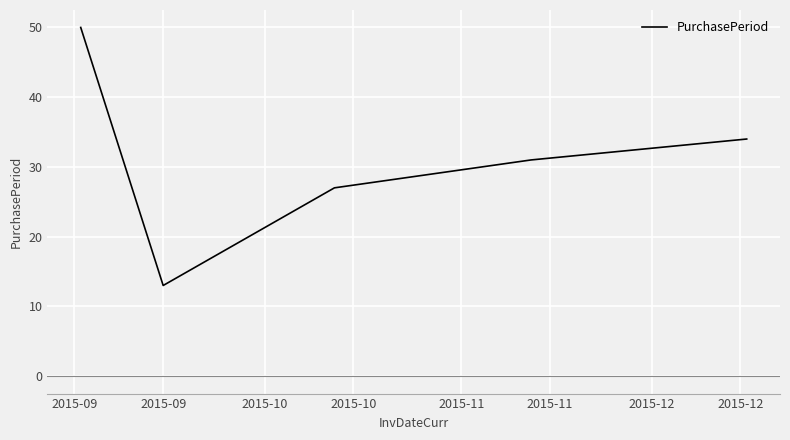

What is the difference between the maximum and minimum values?

37